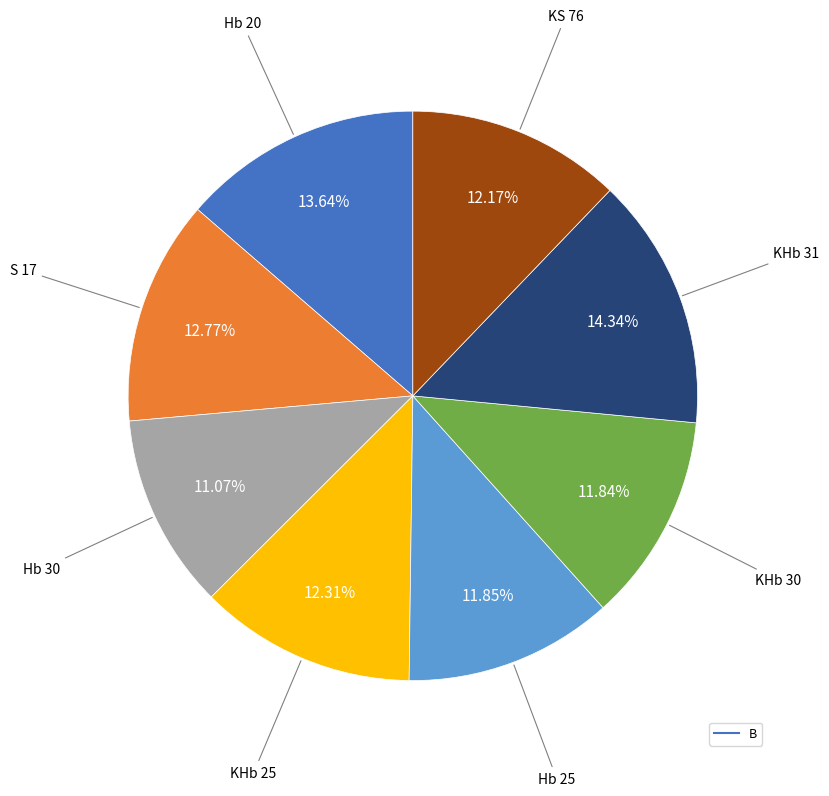

Is there a majority slice in this chart?

No